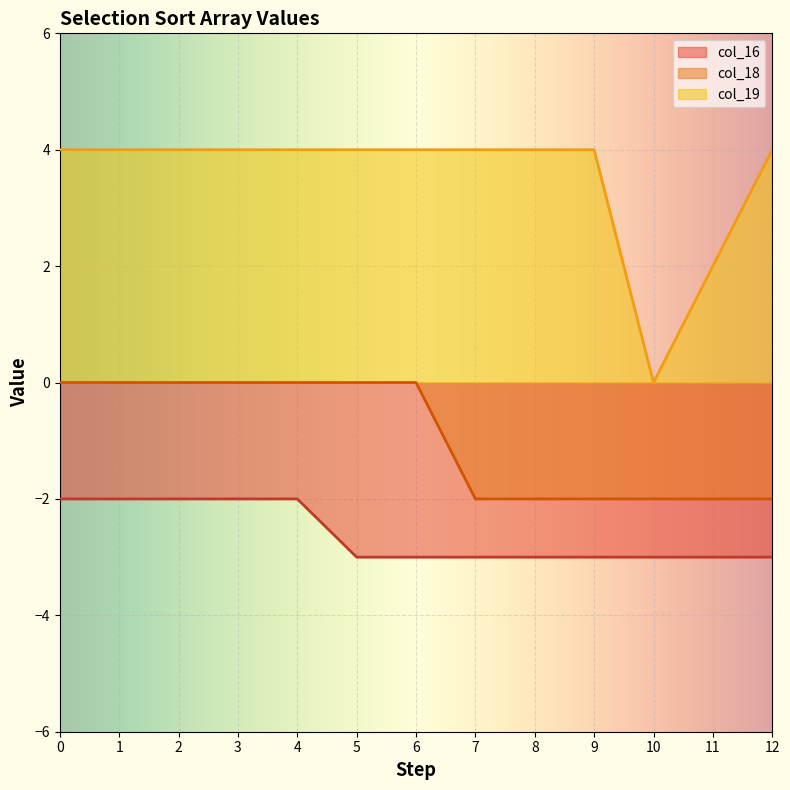

What are all the series names shown in the legend?

col_16, col_18, col_19